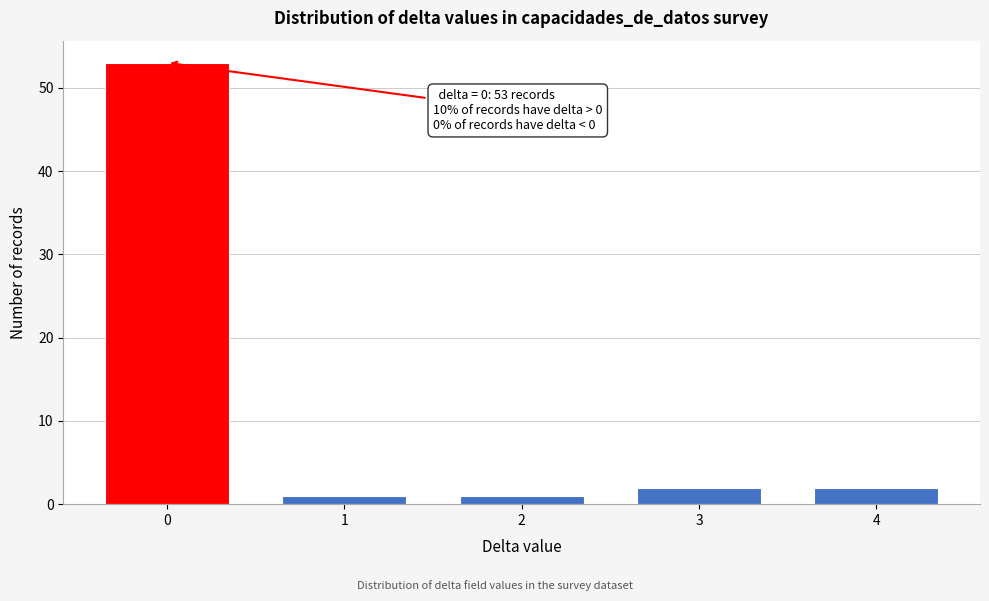

Reading left to right, extract all data points from this chart.

0=53	1=1	2=1	3=2	4=2